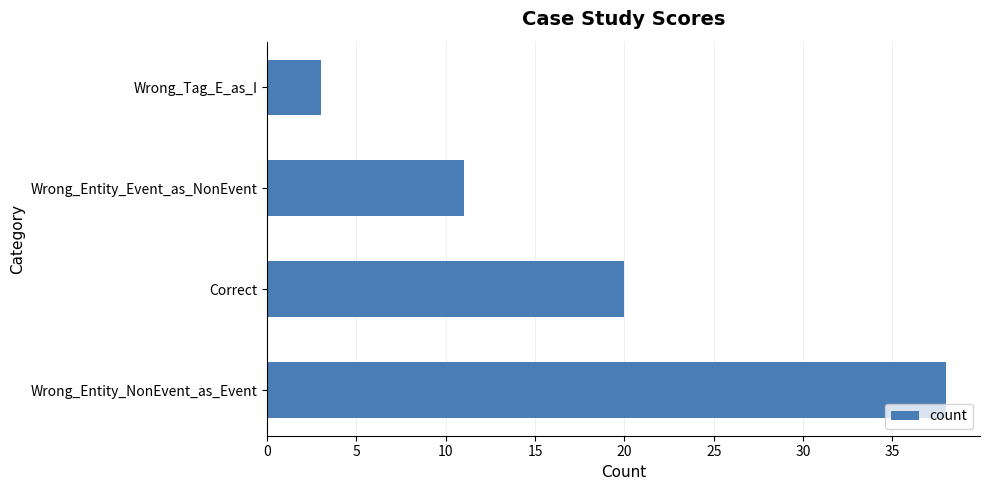

How many data points are less than 20?

2